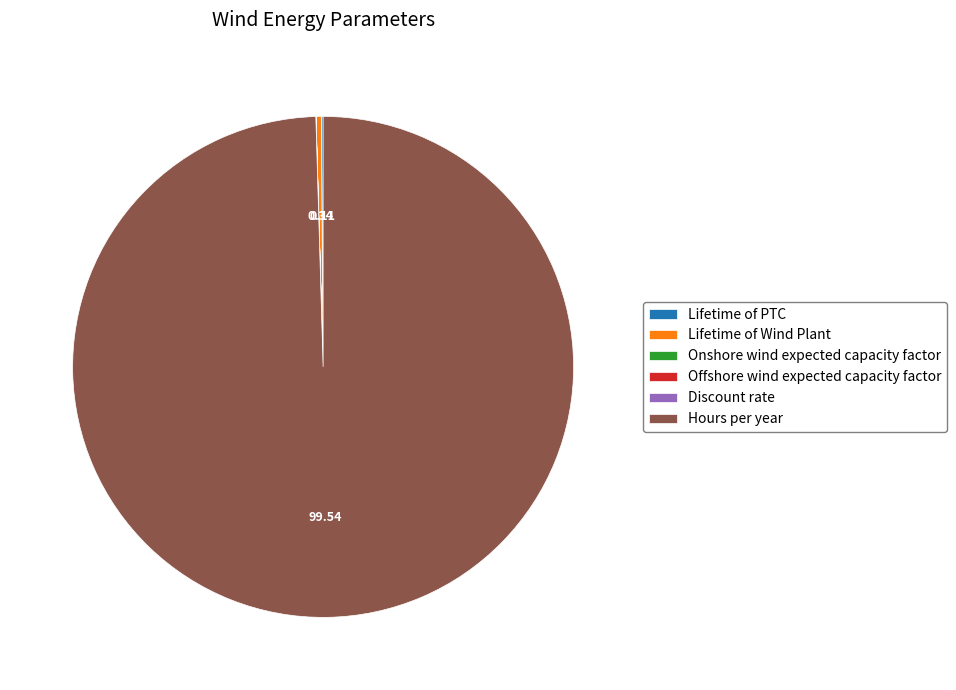

Which category accounts for the majority?

Hours per year